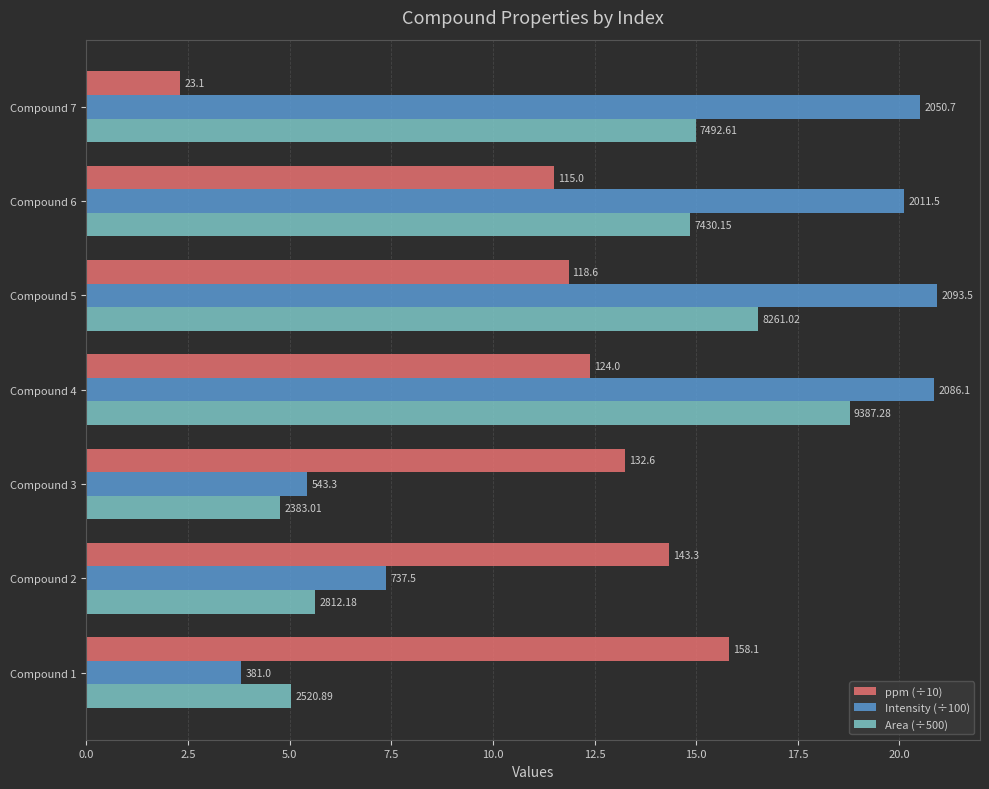

What are all the series names shown in the legend?

ppm (÷10), Intensity (÷100), Area (÷500)